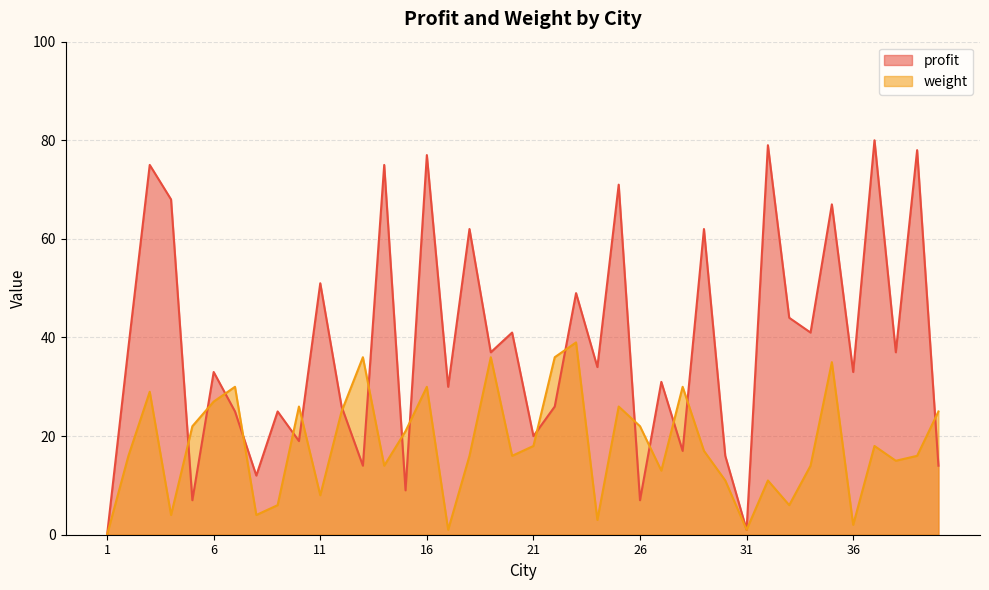

At 25, list the series in order from smallest to largest.

weight, profit